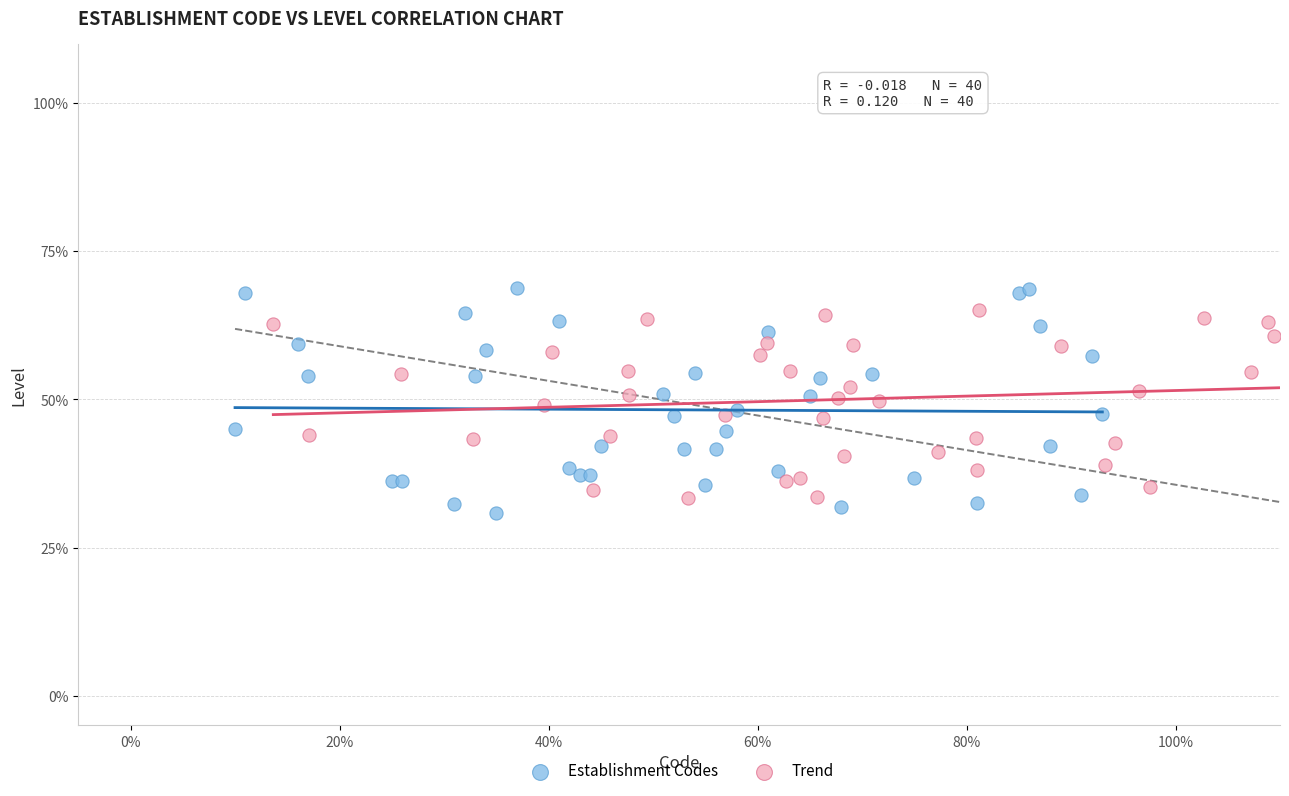

Which series contains the lowest Y value?

Establishment Codes